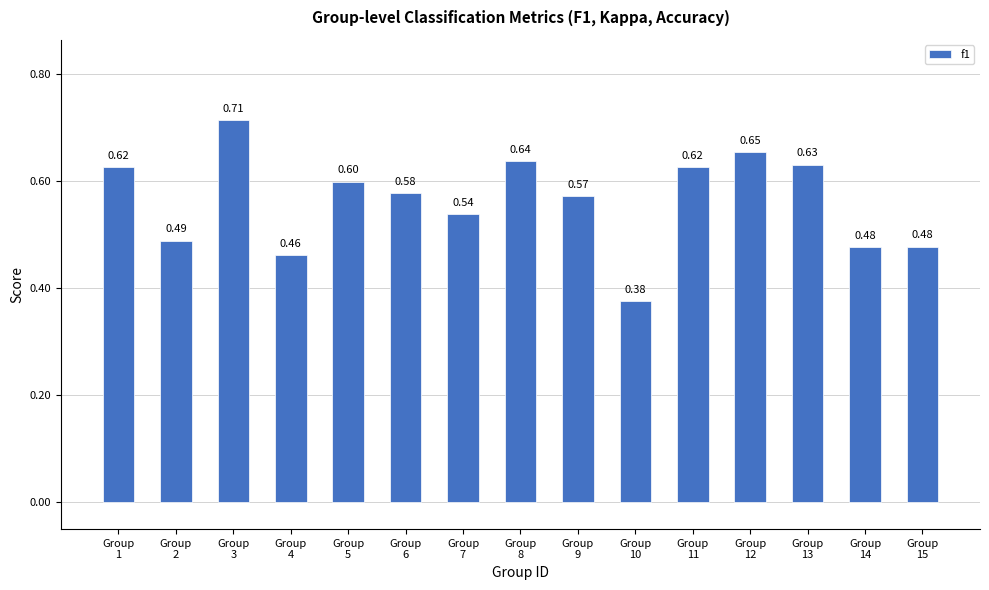

At which category does the chart reach its minimum across all series?

Group
10